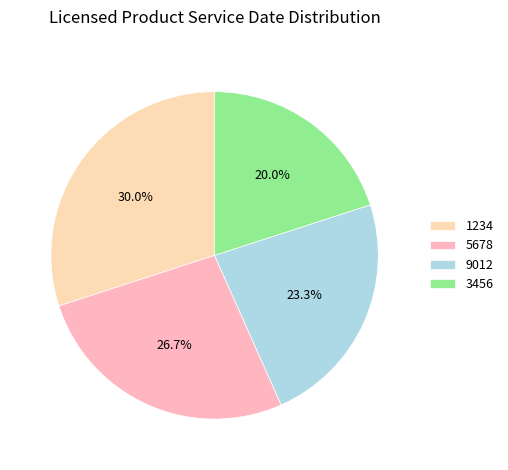

Rank the categories by value from highest to lowest.

1234, 5678, 9012, 3456